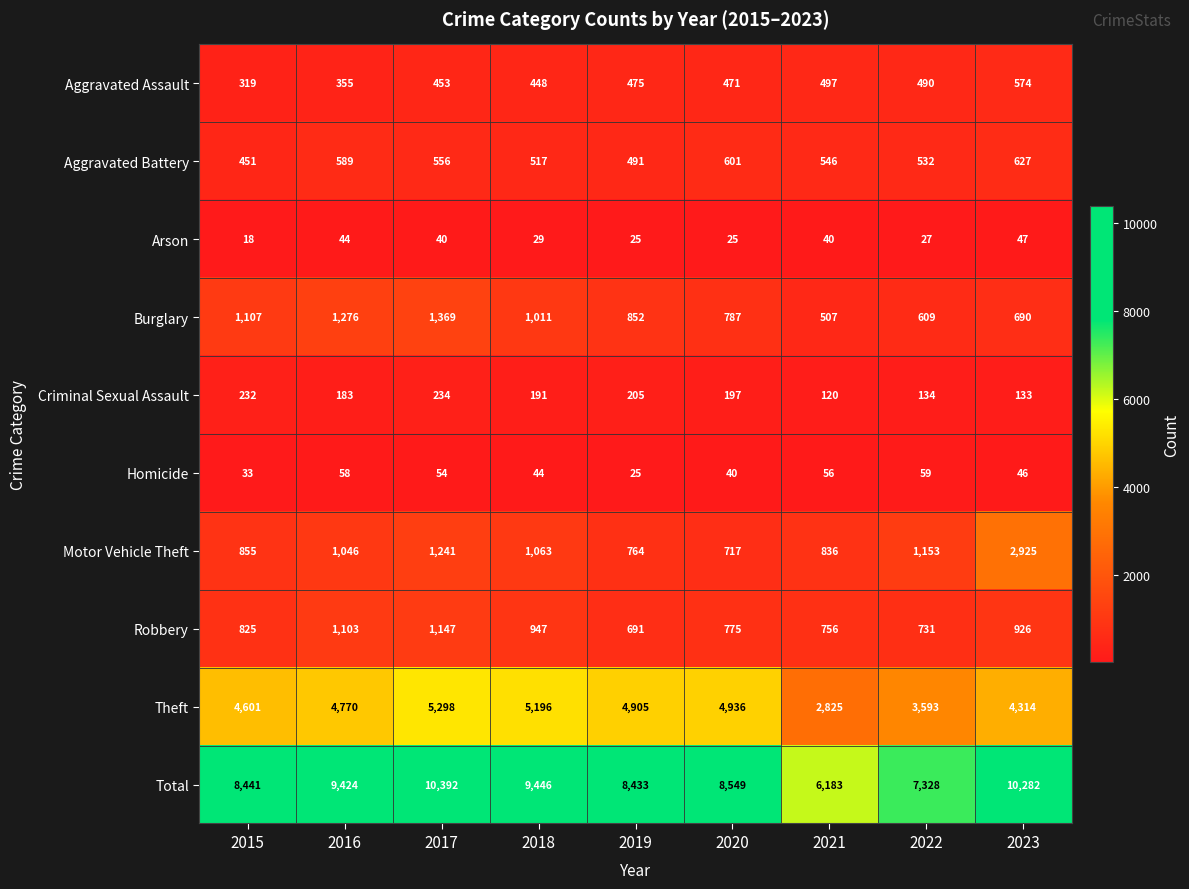

What is the minimum value shown in the chart?

18